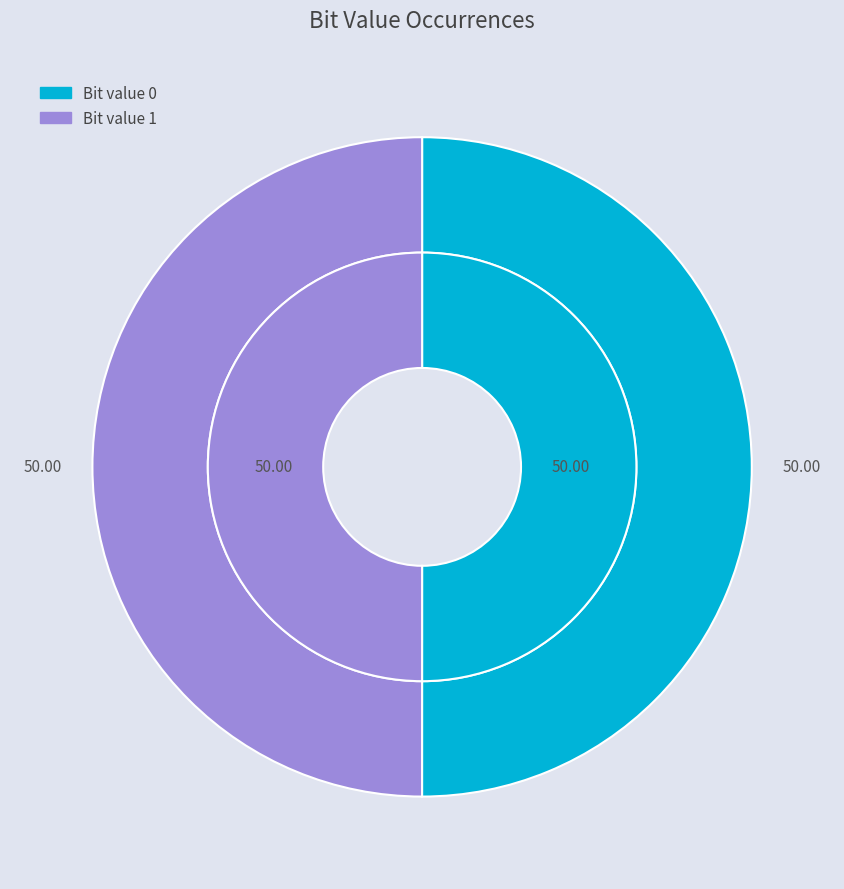

Is it true that 0 is 59% of the pie?

False